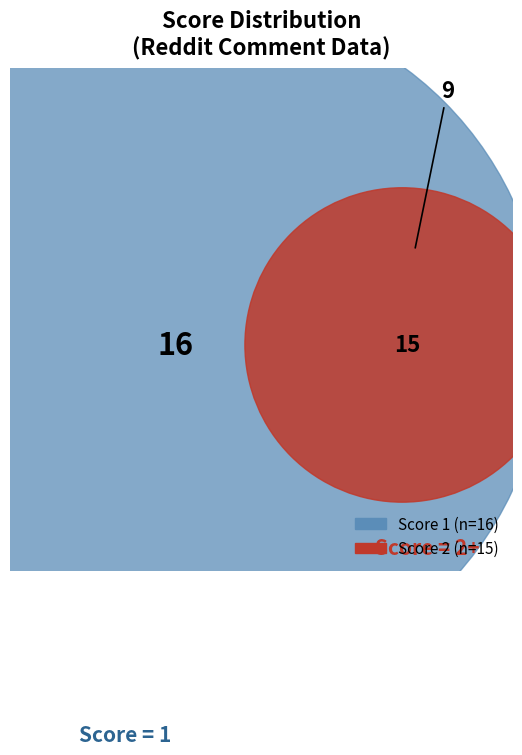

To the nearest percent, what is the difference between the largest and smallest slice percentages?

18%